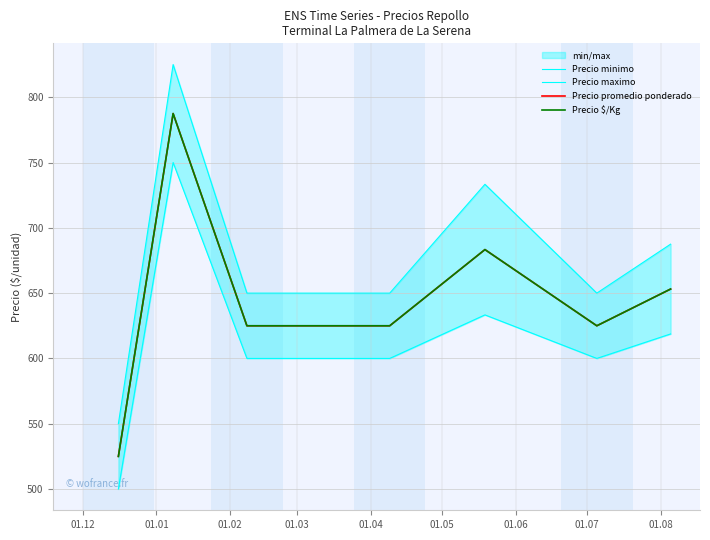

What is the value of the Precio $/Kg point at the 7th from the left?

625.0